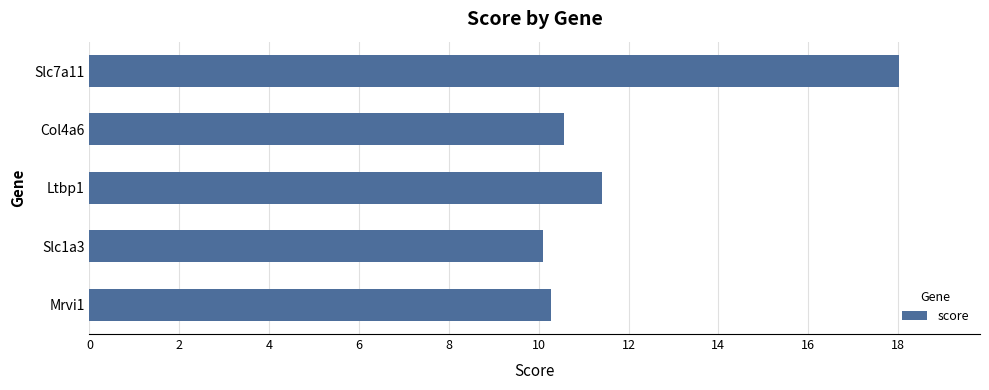

Rank the categories by value from lowest to highest.

Slc1a3, Mrvi1, Col4a6, Ltbp1, Slc7a11